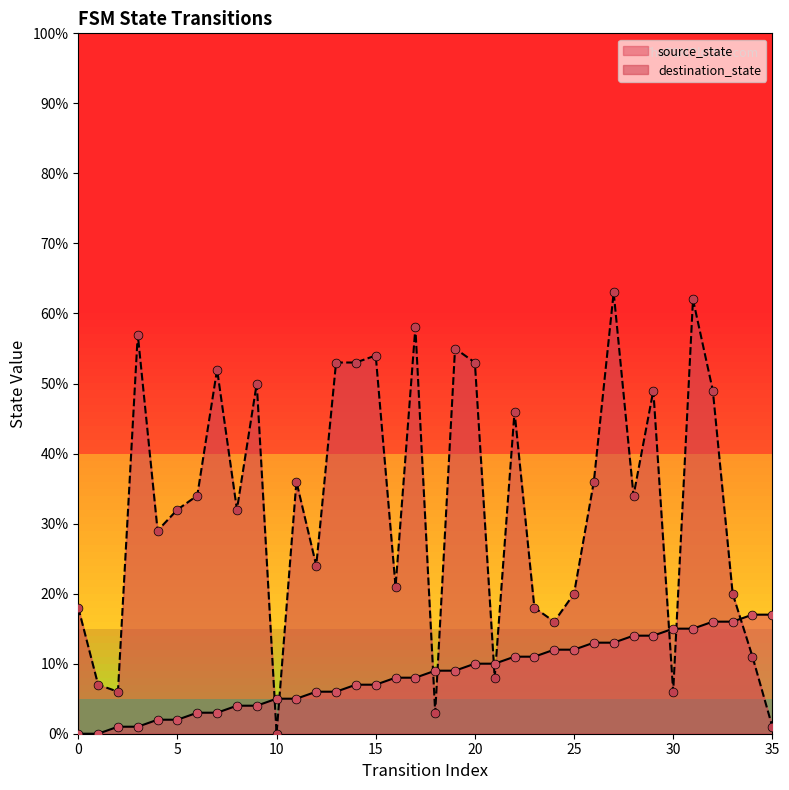

Which series contains the highest Y value?

destination_state